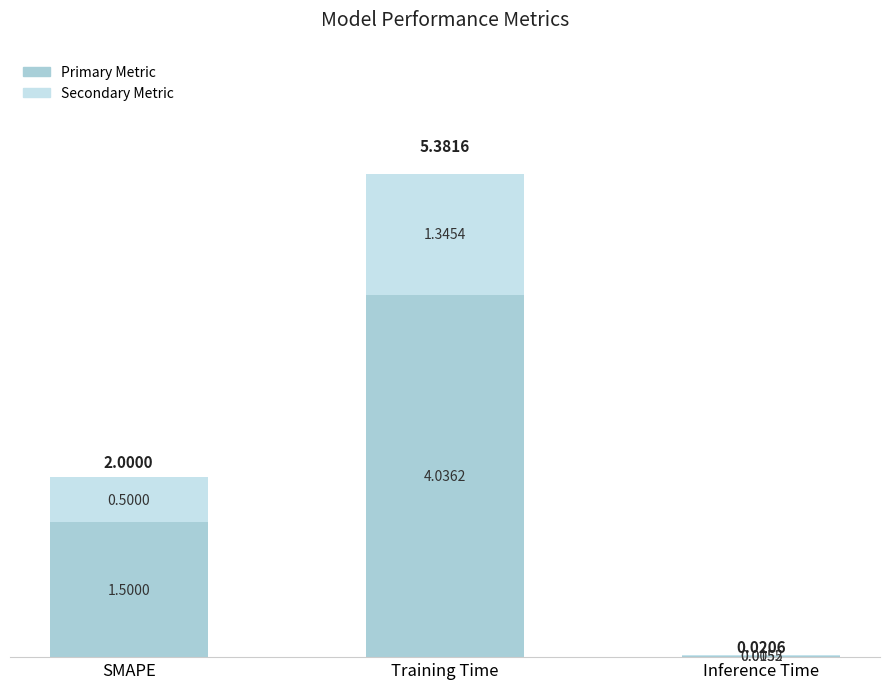

At which category is the sum across all series the highest?

Training Time